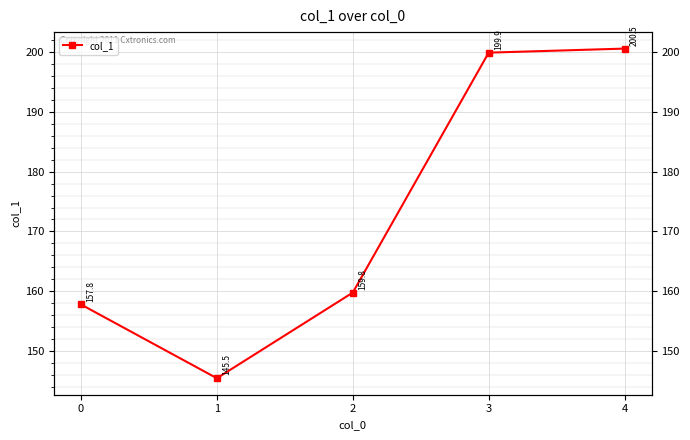

Approximately how many times larger is the value at 2 compared to 1?

1.1